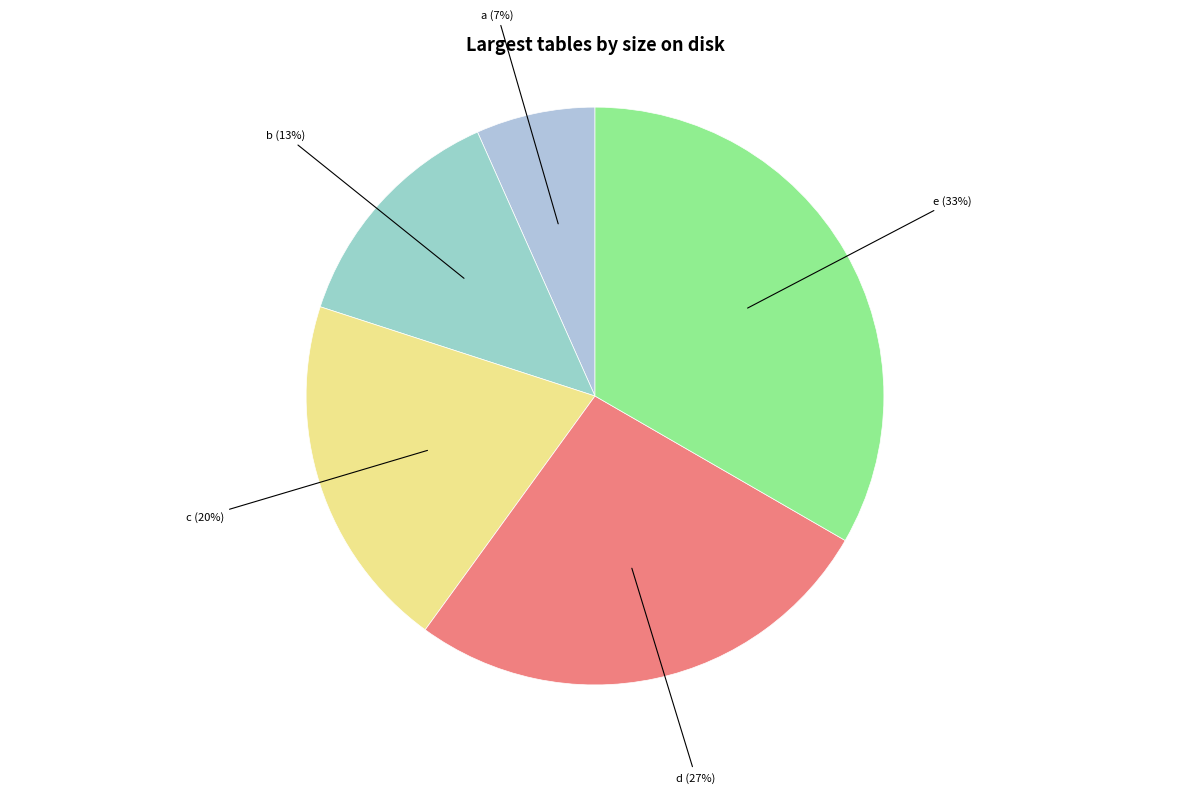

What is the smallest slice in the pie chart?

a